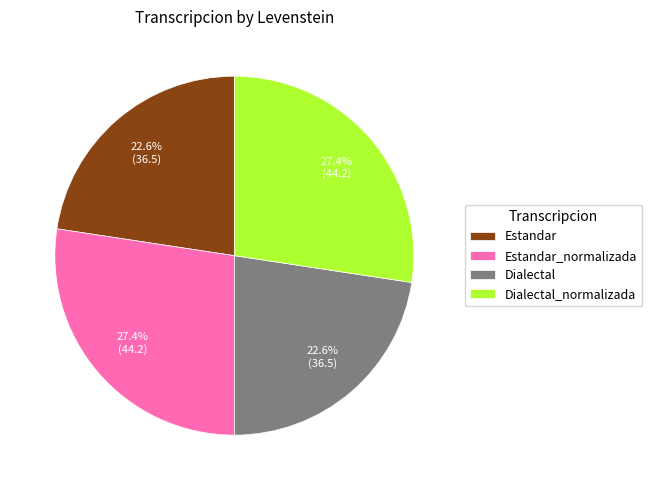

How much of the chart is everything except Dialectal?

77.4%